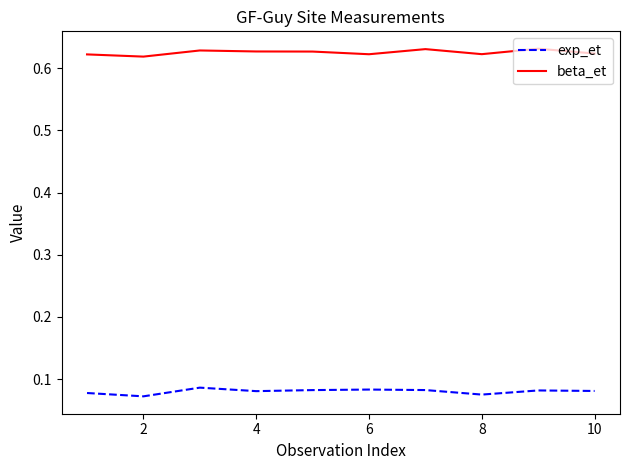

True or false: beta_et and exp_et intersect in this chart.

False